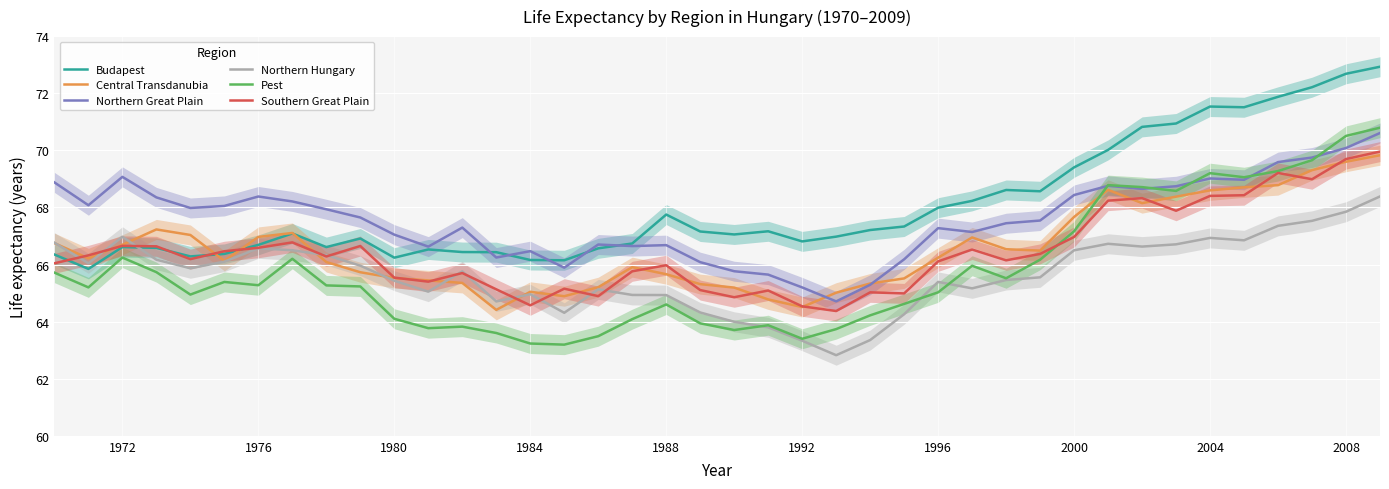

What is the minimum value for Budapest?

65.8